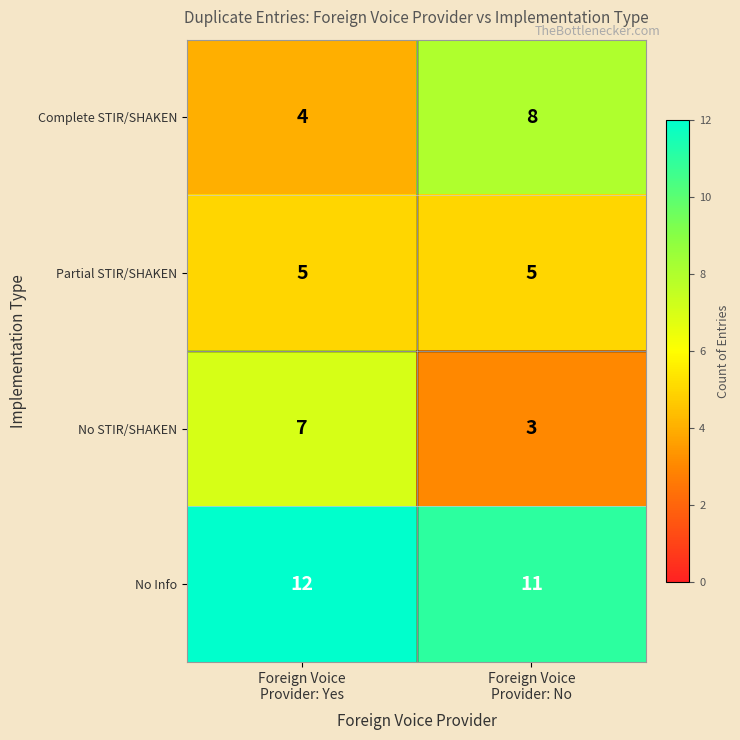

What is the maximum value for Partial STIR/SHAKEN?

5